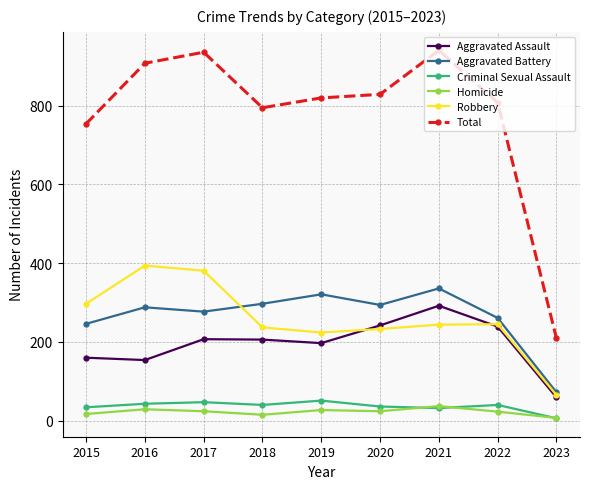

At which label does Total reach its minimum?

2023